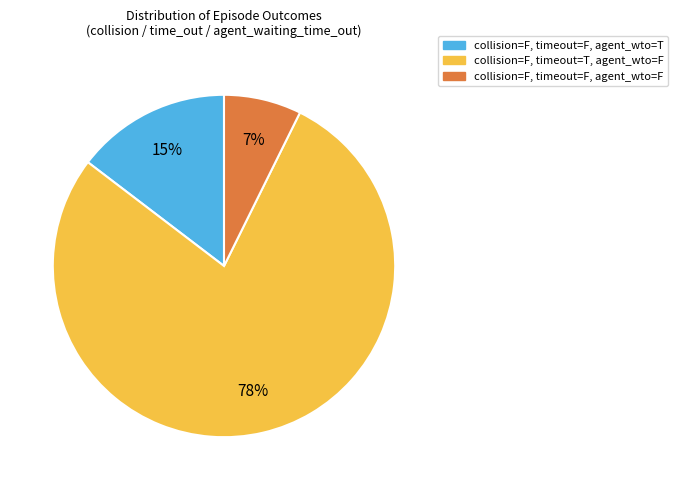

How many slices are in this pie chart?

3